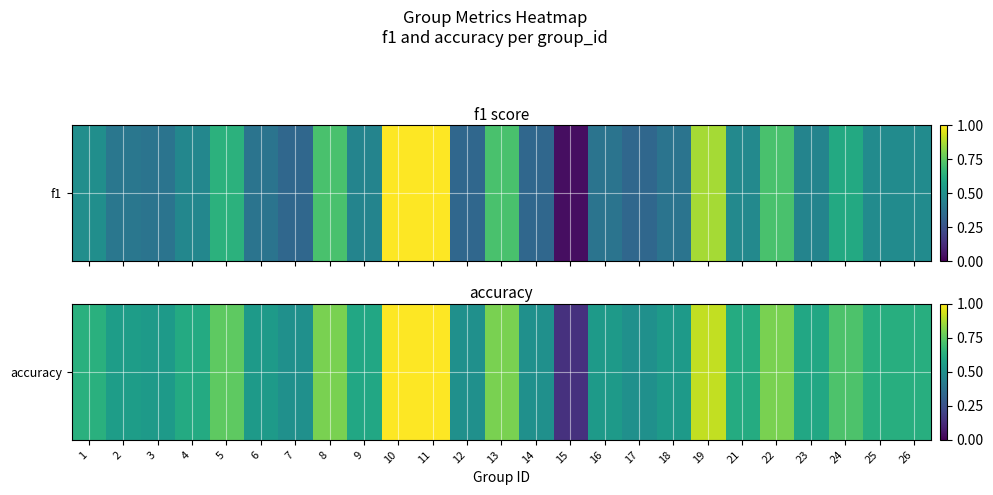

Between 15 and 1, which is larger?

1